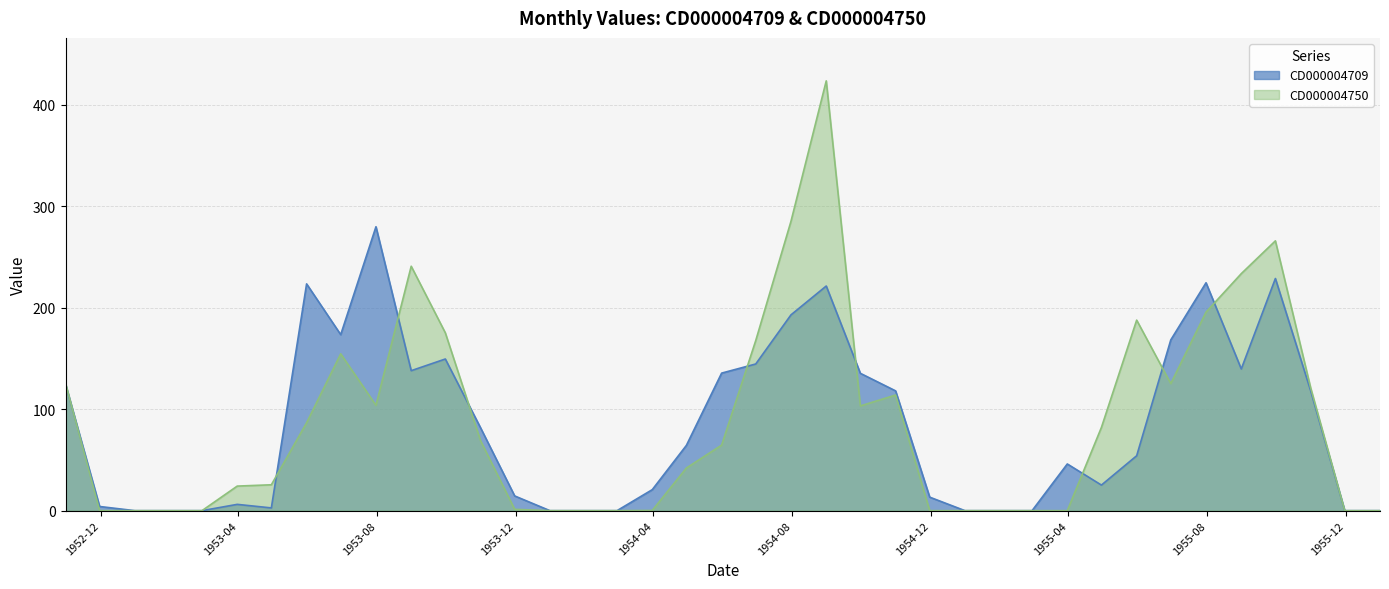

Reading left to right, what are all the values shown in this chart?

CD000004709: 124.6	4.1	0.0	0.0	0.0	6.2	2.7	223.4	173.4	279.7	137.9	149.4	81.6	14.5	0.0	0.0	0.0	20.7	64.3	135.5	144.5	192.9	221.3	135.3	118.0	13.3	0.0	0.0	0.0	46.0	25.2	54.1	168.2	224.5	139.6	228.7	118.2	0.0	0.0
CD000004750: 125.4	0.0	0.0	0.0	0.0	24.2	25.5	86.6	154.5	103.8	240.8	175.2	68.9	1.3	0.0	0.0	0.0	0.2	42.0	64.6	167.6	285.1	423.4	103.2	113.9	0.0	0.0	0.0	0.0	0.0	82.0	187.7	125.2	195.6	233.5	265.8	121.1	0.0	0.0